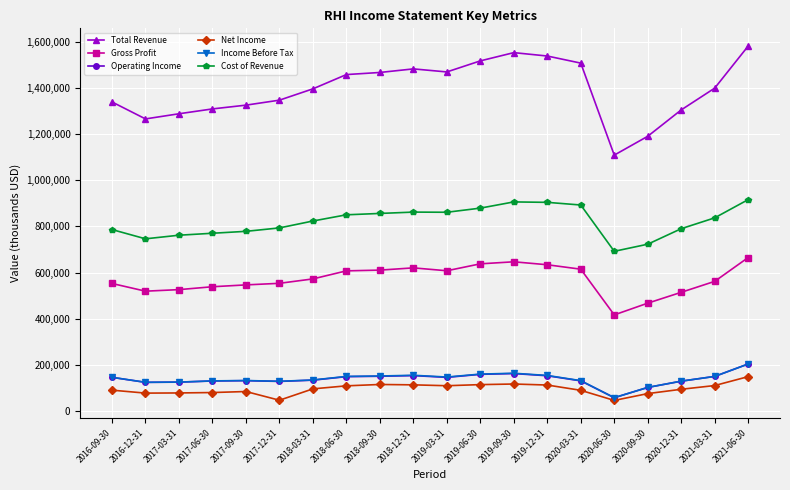

How many lines are shown in the chart?

6